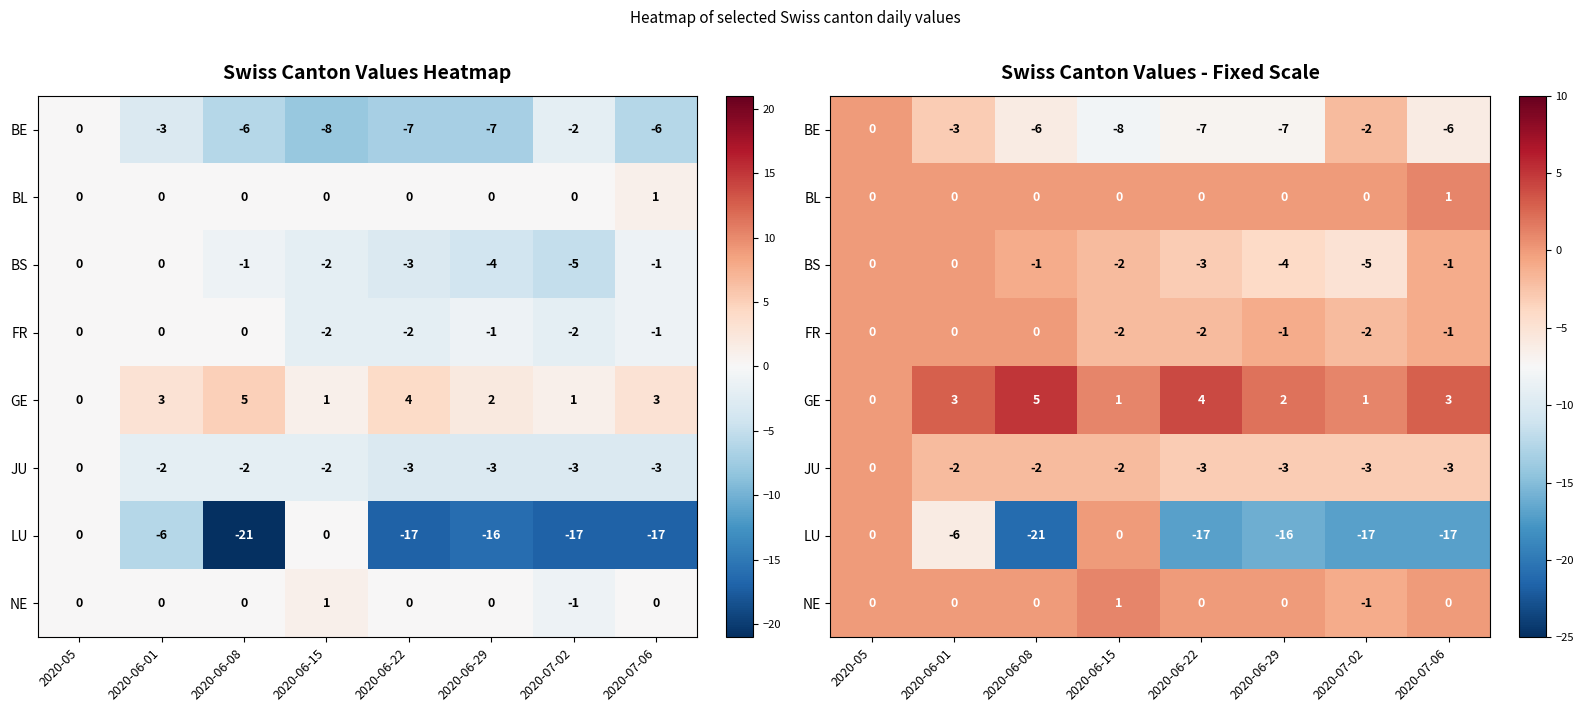

Count the NE values in the range 0 to 1.

7